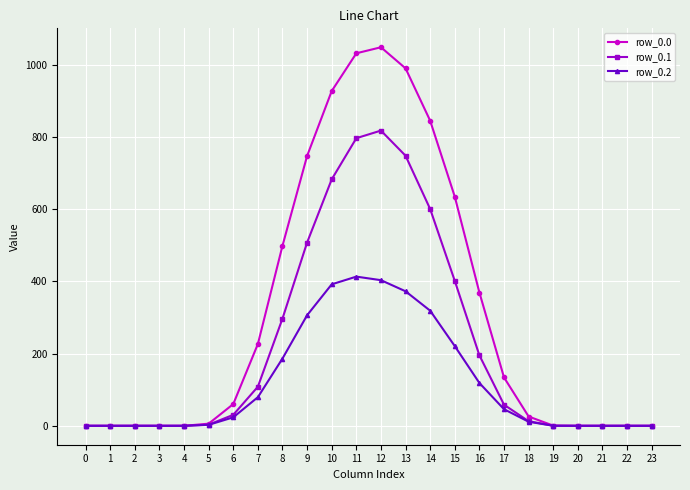

List the series in order of their overall mean, lowest first.

row_0.2, row_0.1, row_0.0